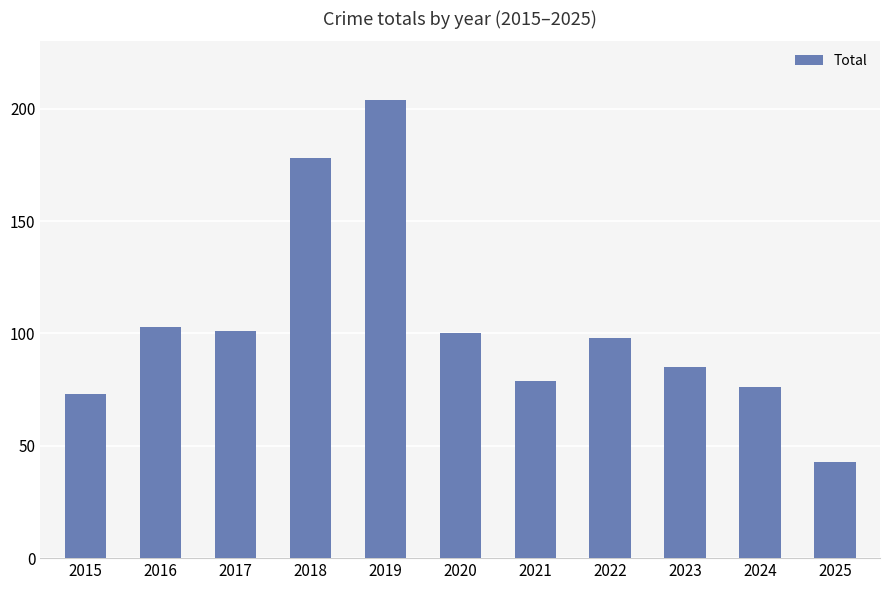

What is the change in value from 2019 to 2023?

-119